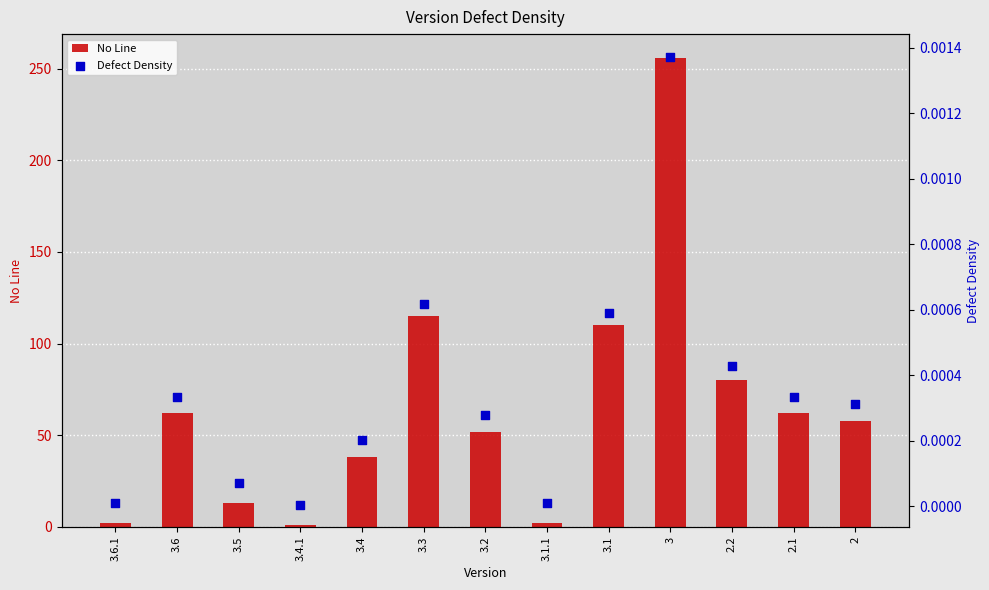

Which series has the largest total across all categories?

No Line